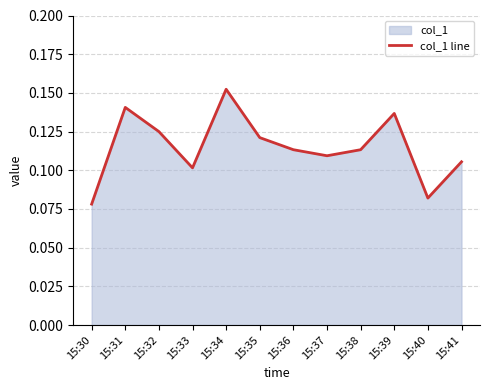

How many categories are shown in the chart?

12